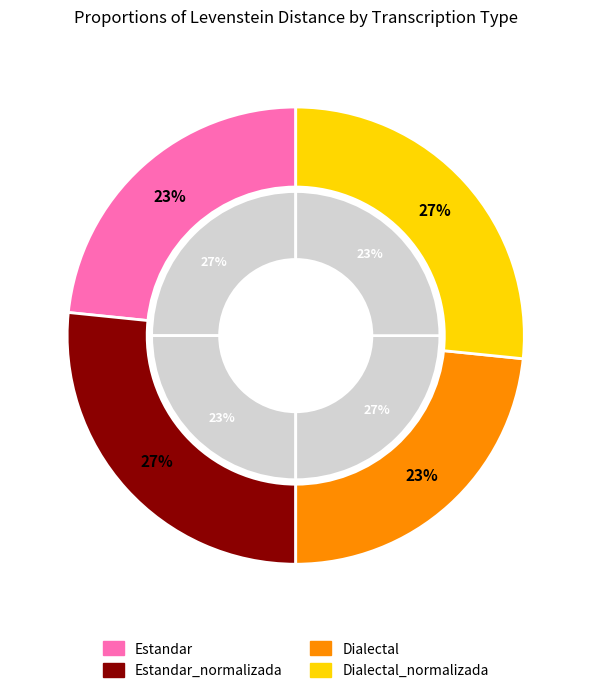

The Dialectal_normalizada slice represents 41% of the pie. True or false?

False